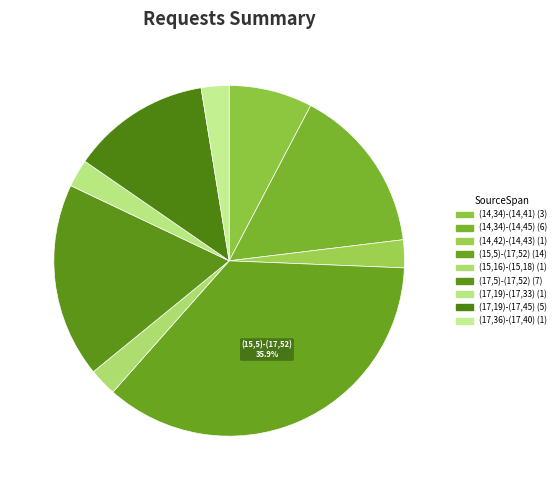

To the nearest percent, what is the combined percentage of (14,34)-(14,45) and (17,36)-(17,40)?

18%